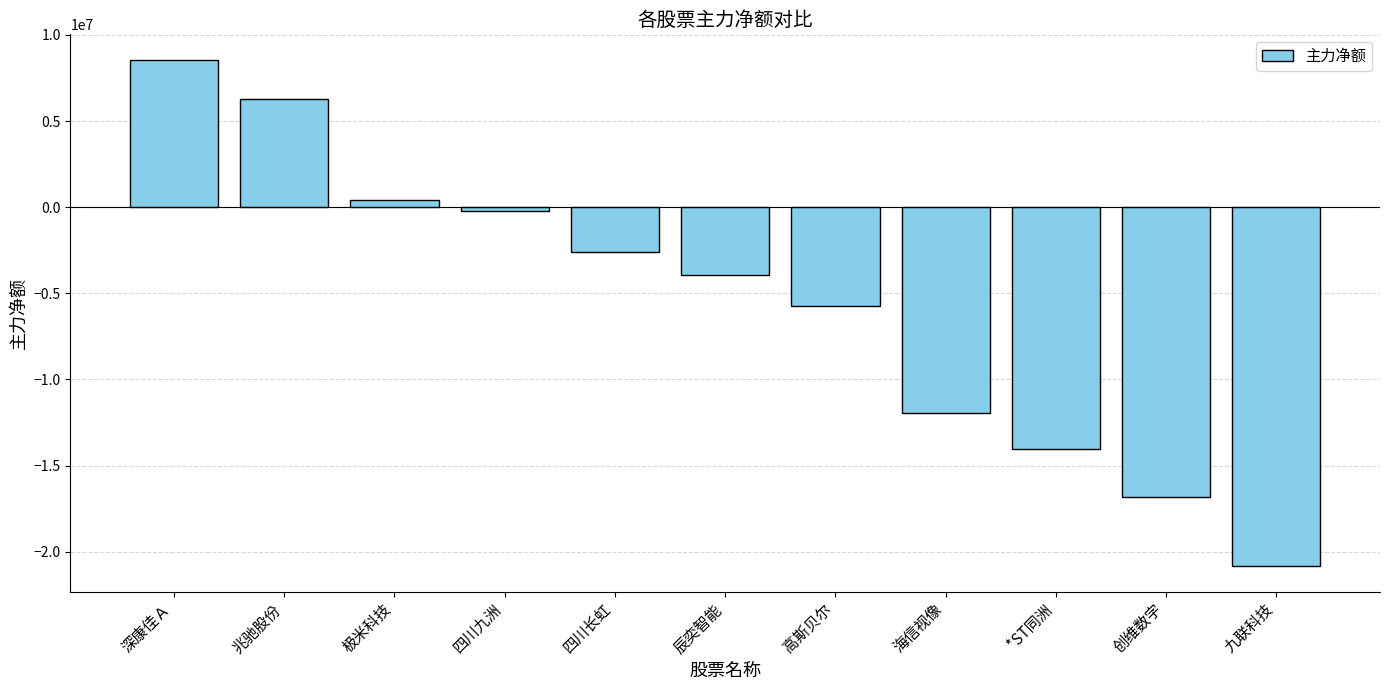

How many values are above zero?

3